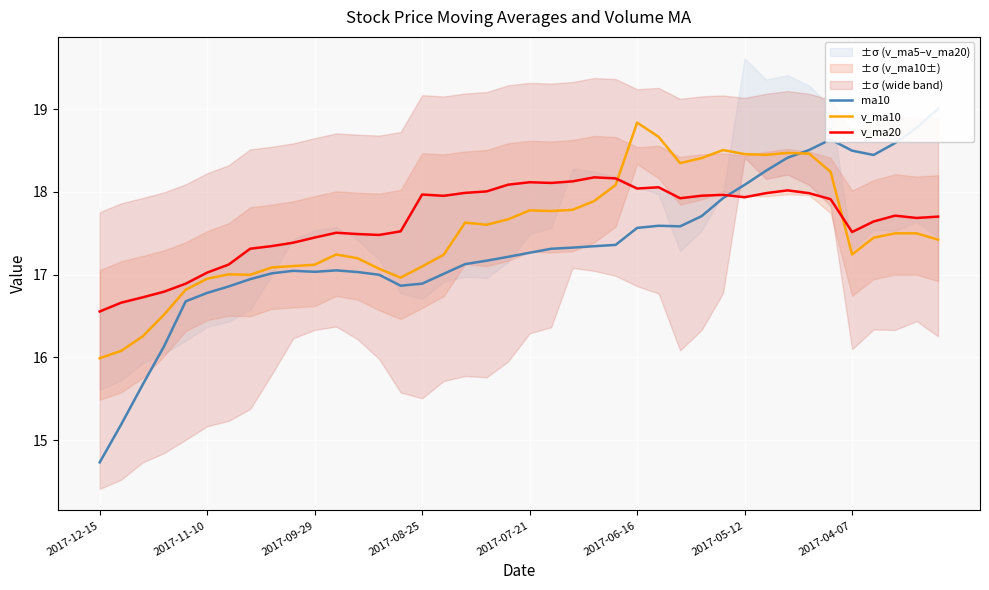

Which series has the largest total across all categories?

v_ma20